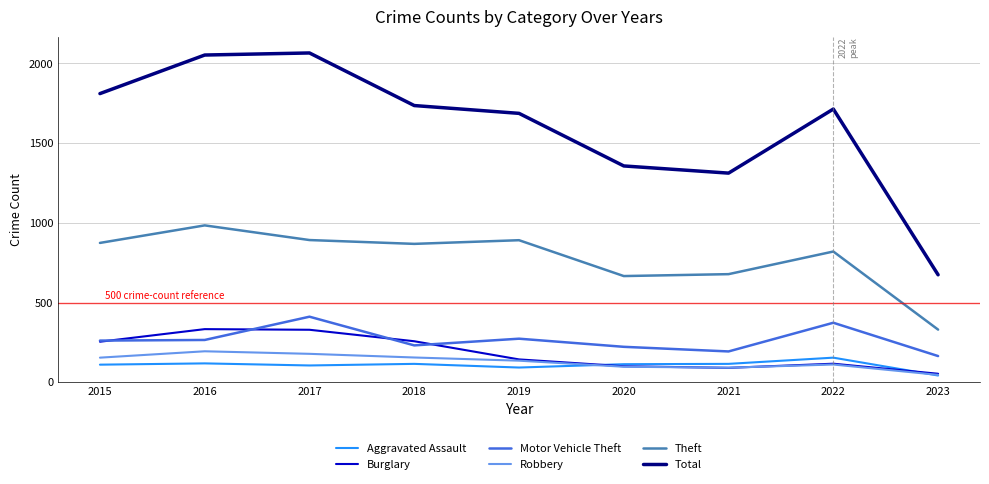

What is the spread (max minus min) of values at 2021?

1222